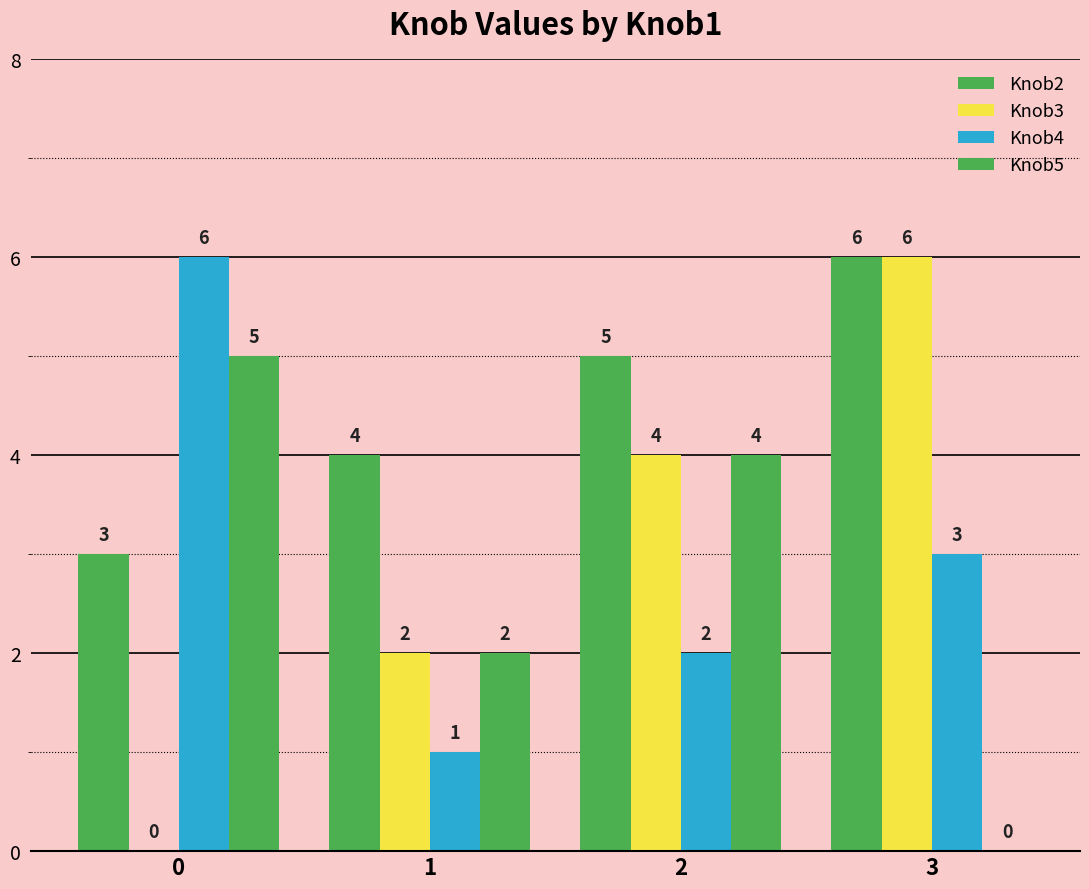

How many categories are shown in the chart?

4